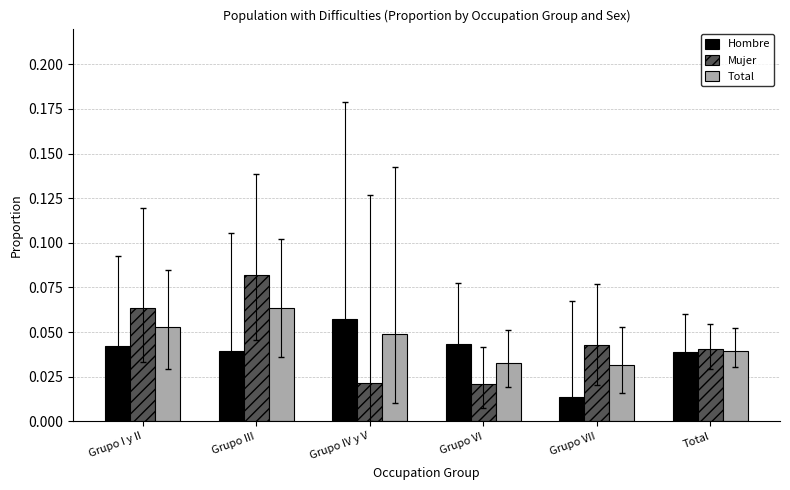

Between Grupo I y II and Grupo IV y V, which series saw the biggest shift?

Mujer